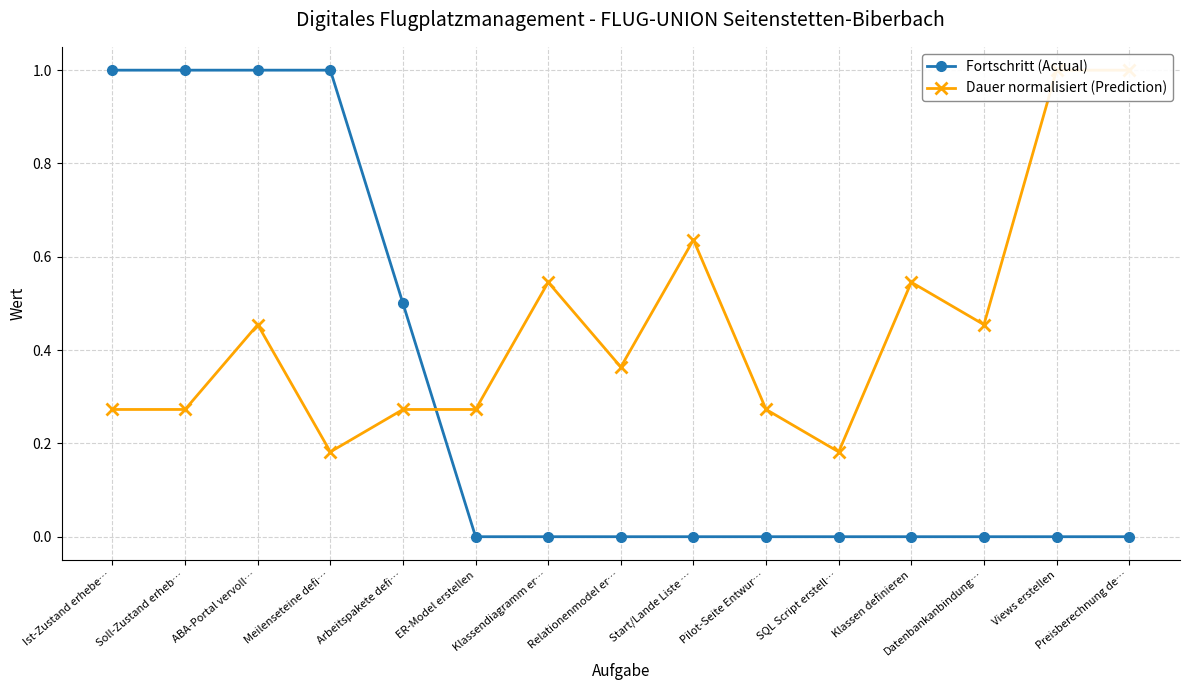

Rank the series at Klassen definieren from highest to lowest value.

Dauer normalisiert (Prediction), Fortschritt (Actual)